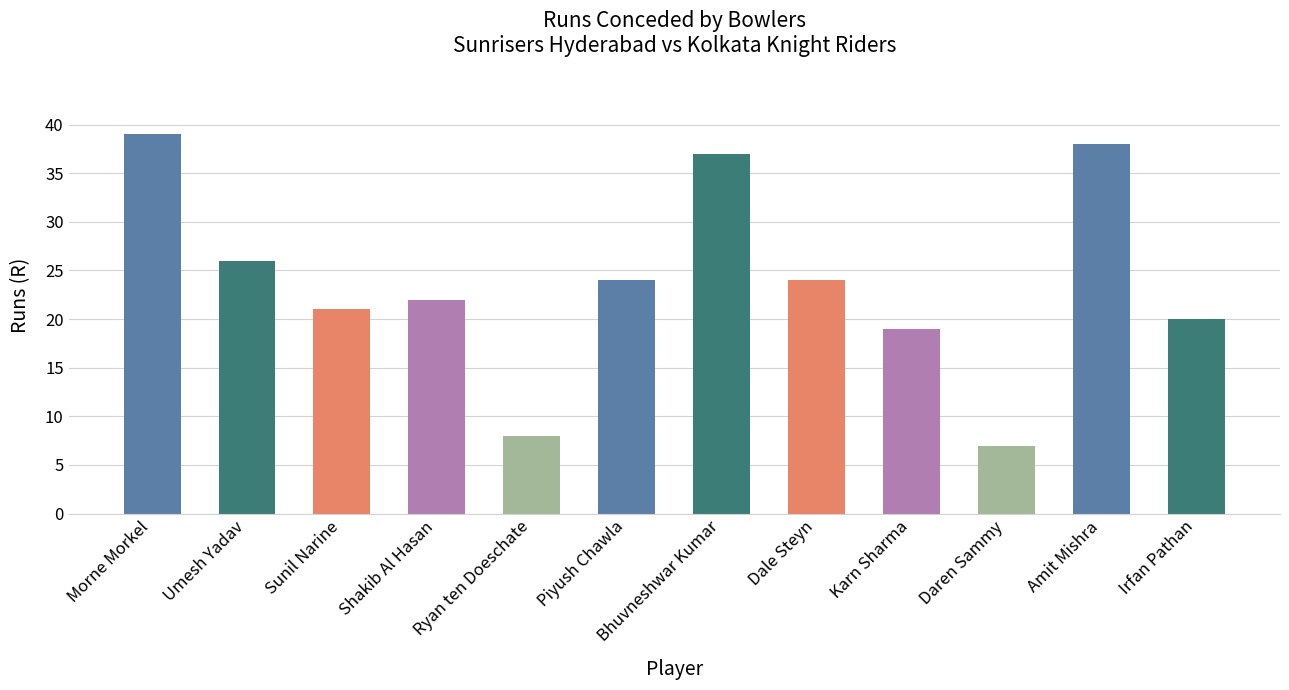

Reading left to right, list all the values displayed in this chart.

Morne Morkel=39	Umesh Yadav=26	Sunil Narine=21	Shakib Al Hasan=22	Ryan ten Doeschate=8	Piyush Chawla=24	Bhuvneshwar Kumar=37	Dale Steyn=24	Karn Sharma=19	Daren Sammy=7	Amit Mishra=38	Irfan Pathan=20